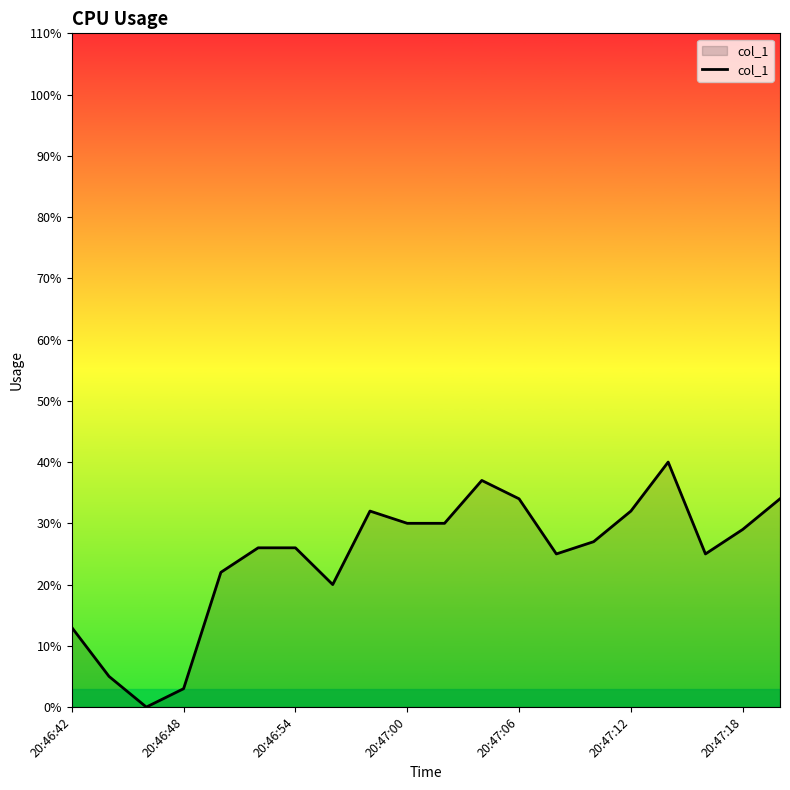

What is the difference between the maximum and minimum values?

40